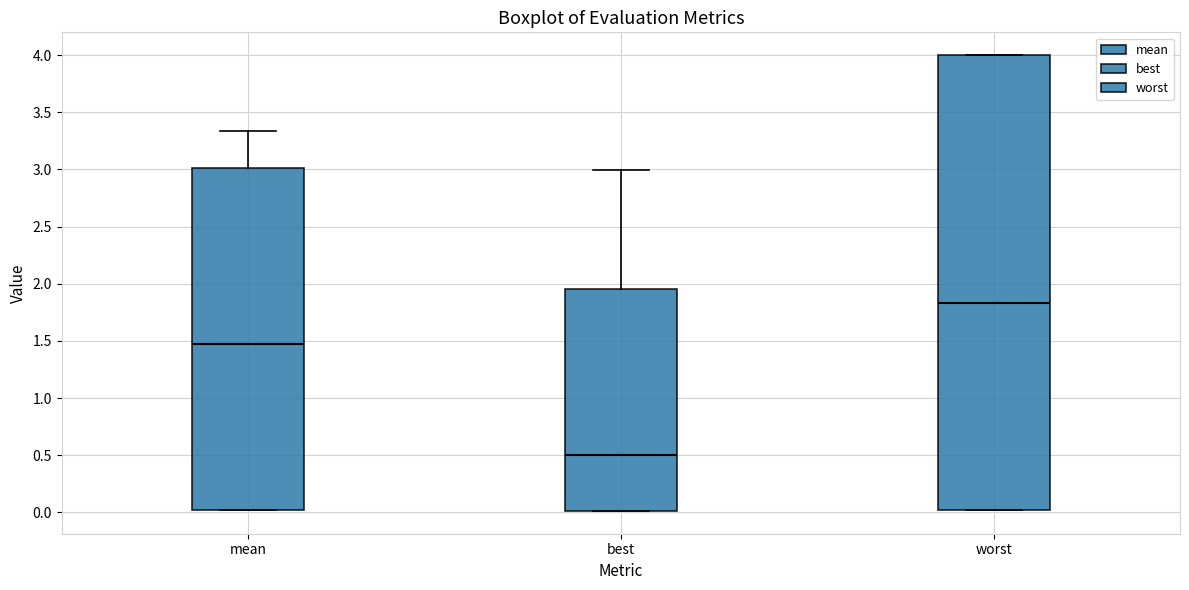

Reading left to right, transcribe this box plot: for each box, give where its median line is, the range the box spans, and where its two whiskers end, as read against the y-axis. The values are not printed on the chart, so give them approximately, as read against the axis.

mean: median 1.45, box 0.00 to 3.00, whiskers 0.00 to 3.35
best: median 0.50, box 0.00 to 1.95, whiskers 0.00 to 3.00
worst: median 1.85, box 0.00 to 4.00, whiskers 0.00 to 4.00